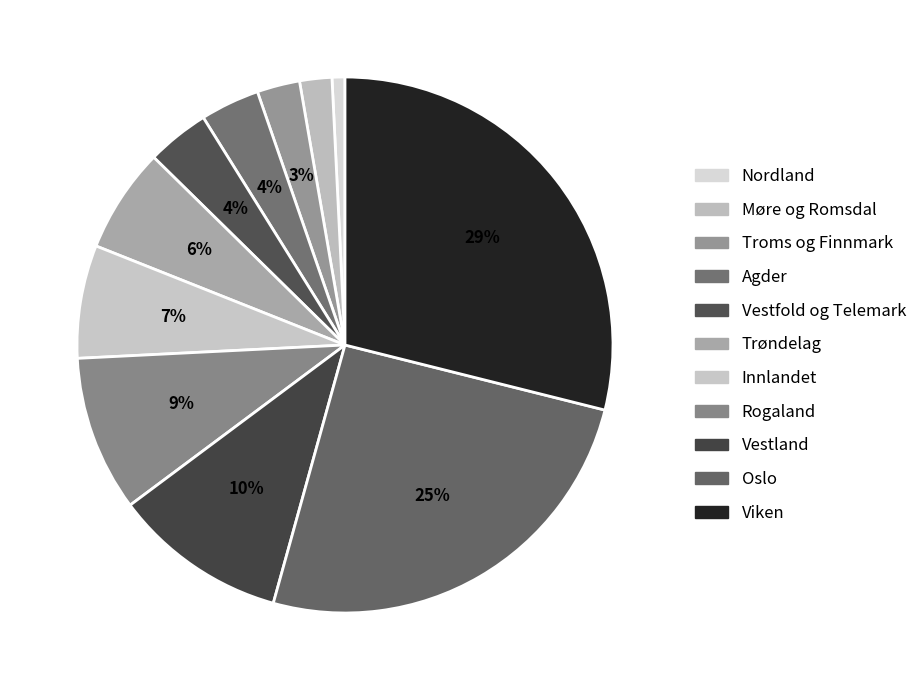

Combined, do Innlandet and Agder account for over 50%?

No